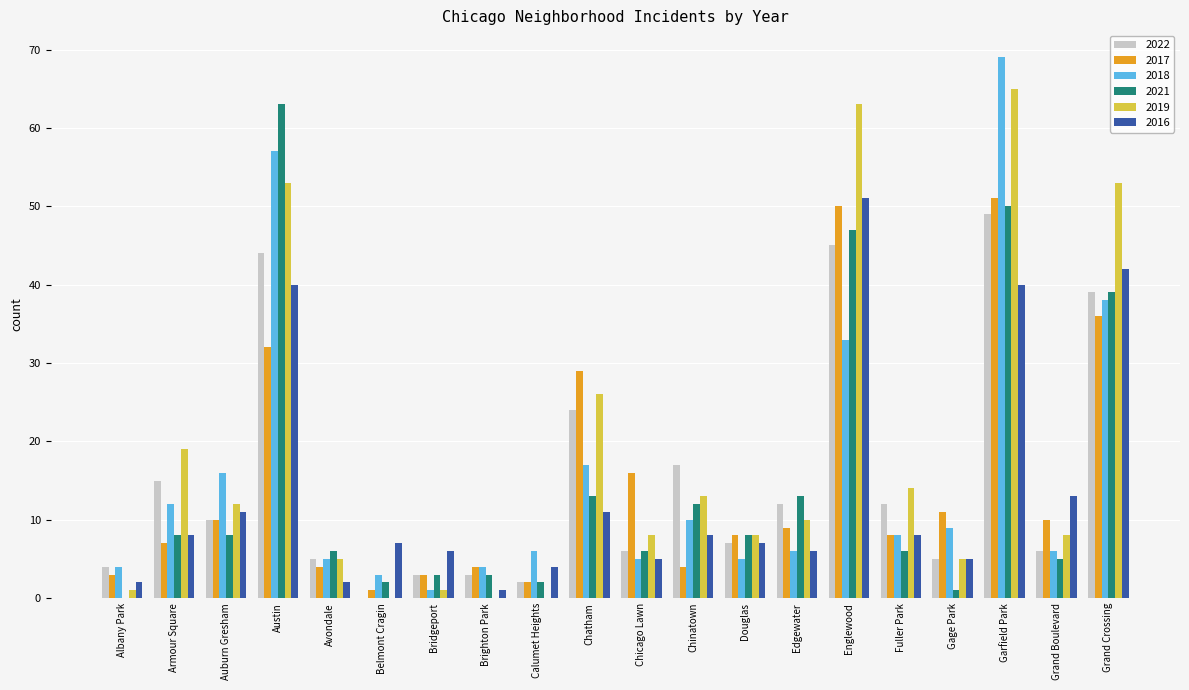

The value of 2018 at Fuller Park is 8. True or false?

True